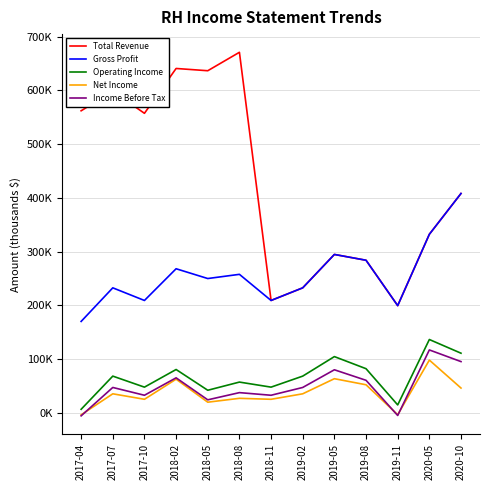

Does the chart have visible grid lines?

Yes